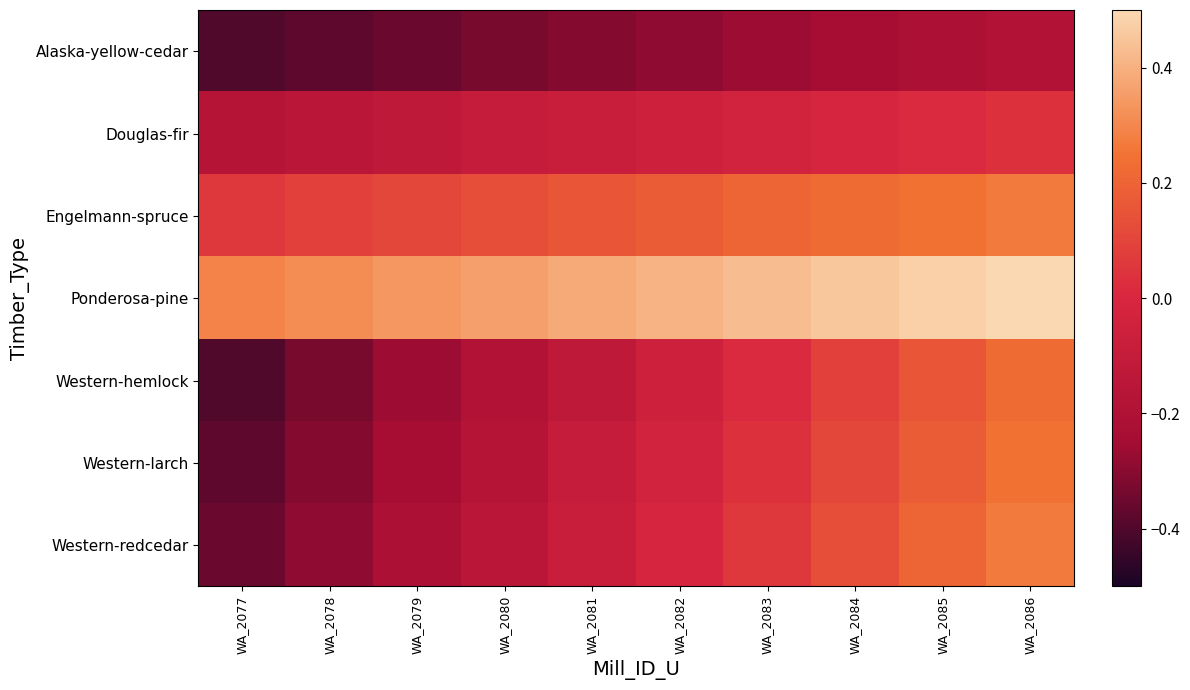

How many data points does each series have?

10